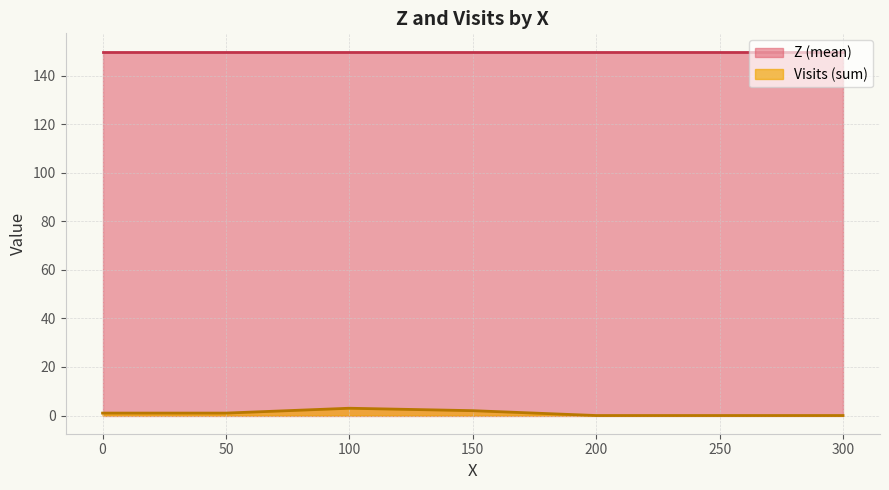

Count the Visits values in the range 0 to 3.

7